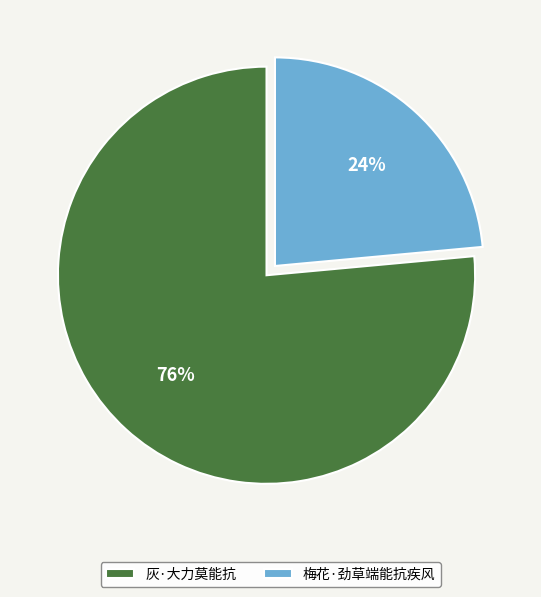

Count the number of slices in the pie.

2